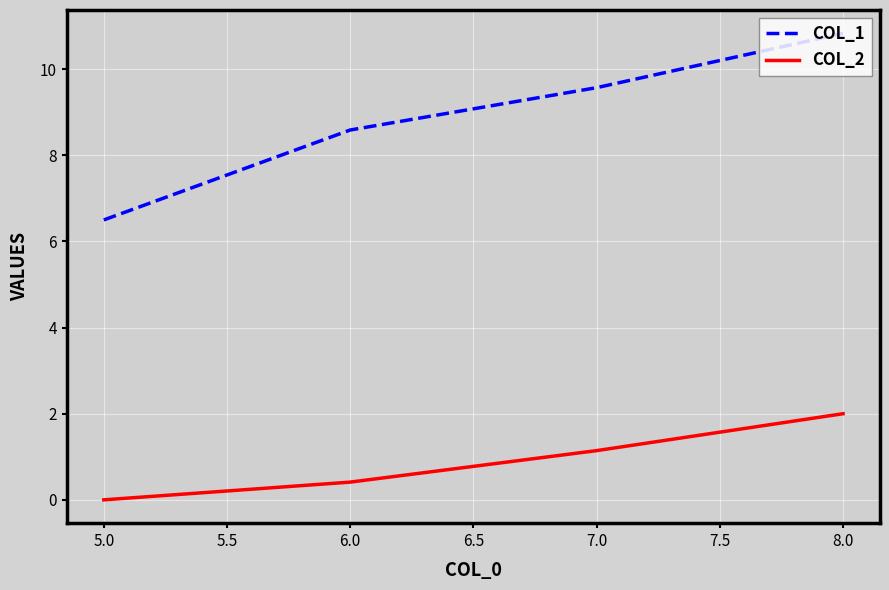

What is the spread (max minus min) of values at 6.0?

8.2